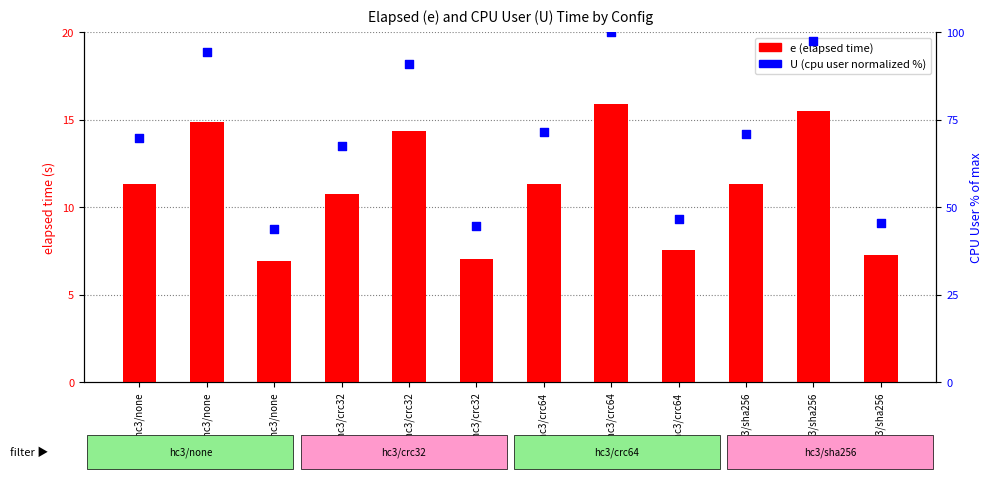

Which series has the largest total across all categories?

U (cpu user %)